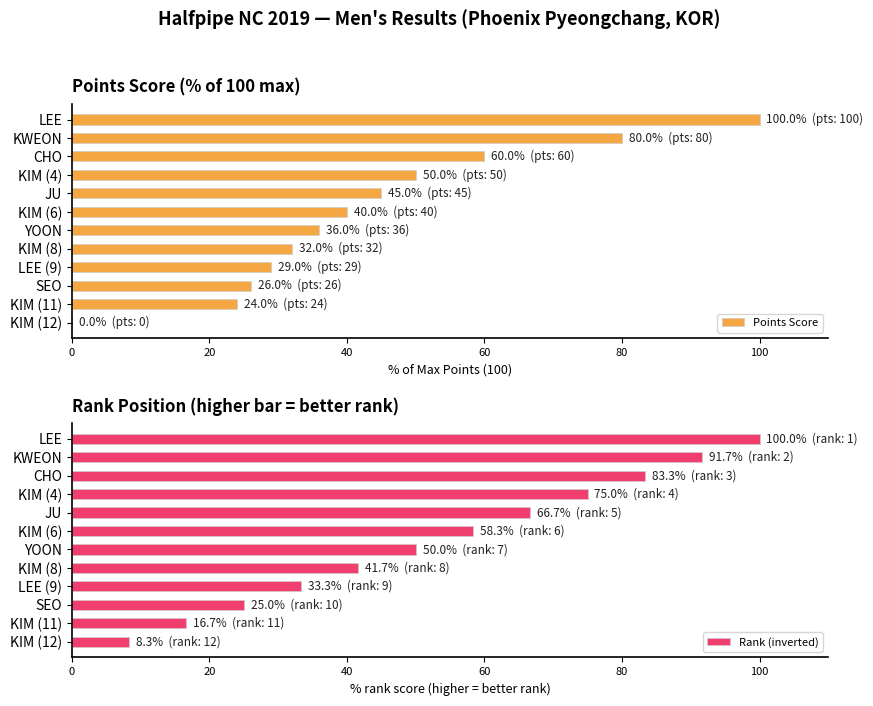

The value of Points Score at KIM (12) is -30.2. True or false?

False